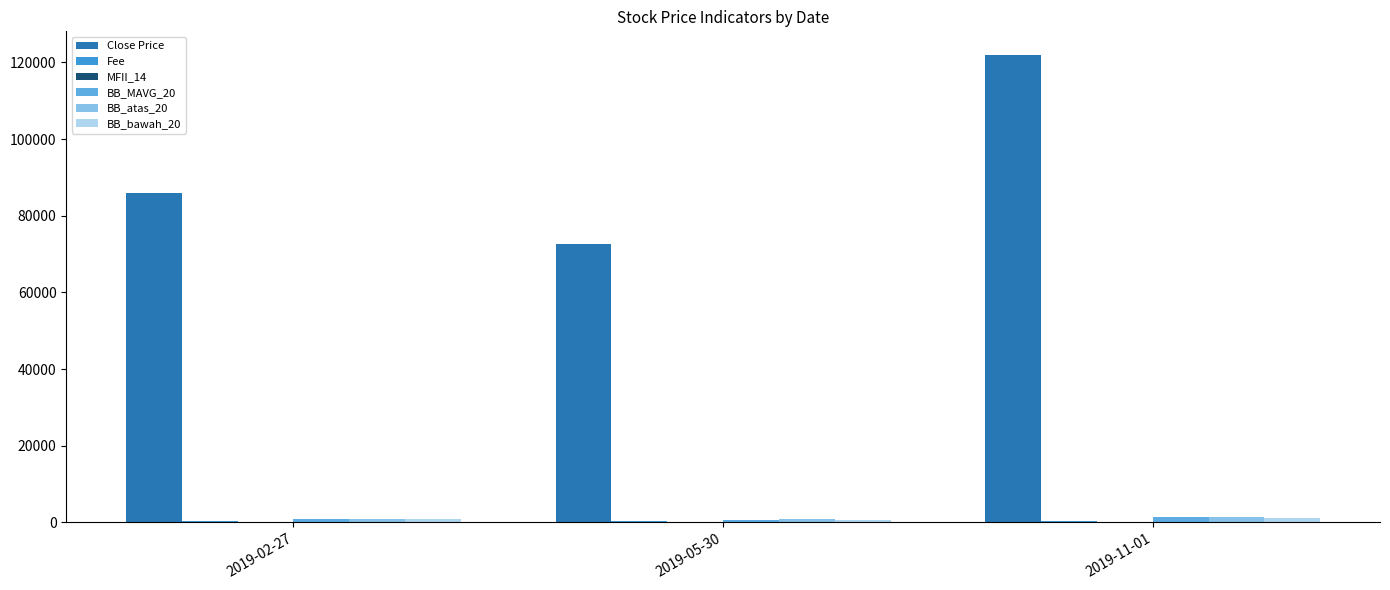

Which category has the highest value across all series?

2019-11-01